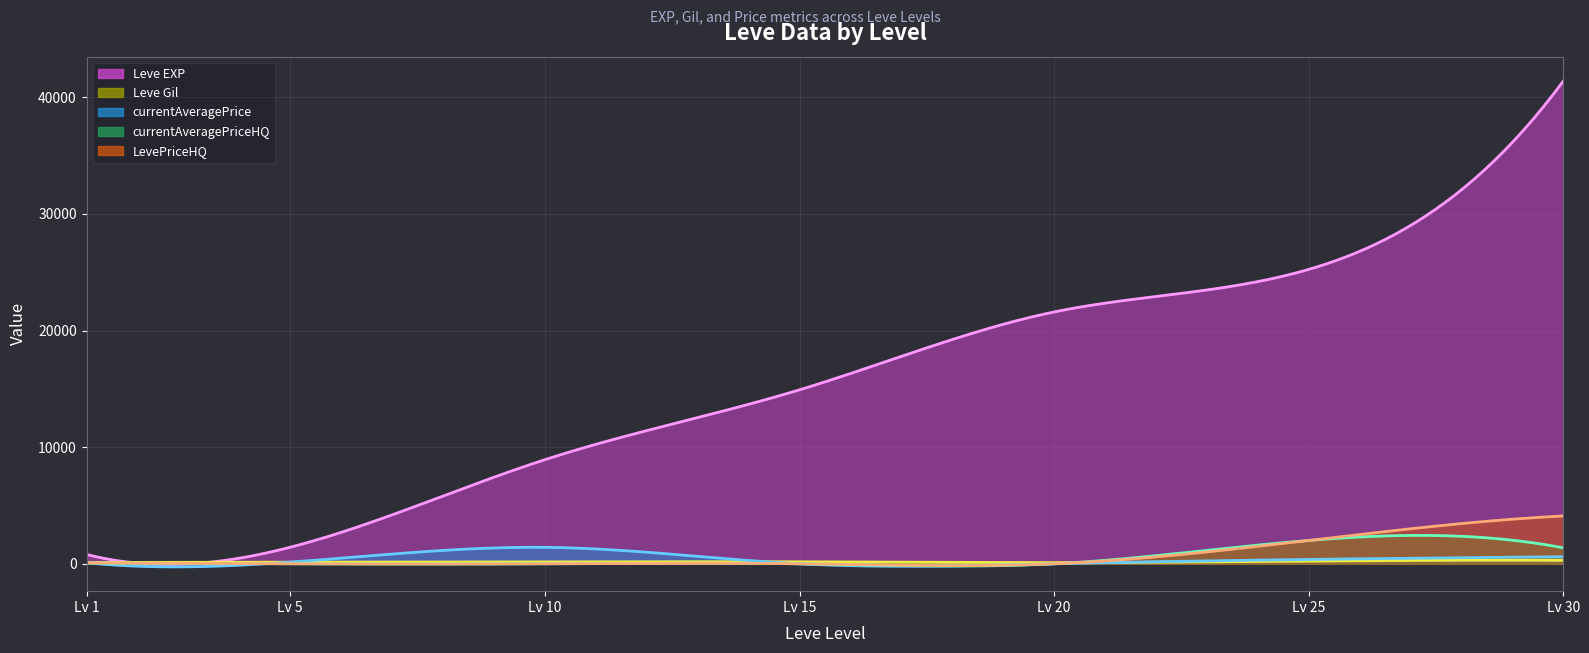

True or false: Leve EXP and Leve Gil intersect in this chart.

False